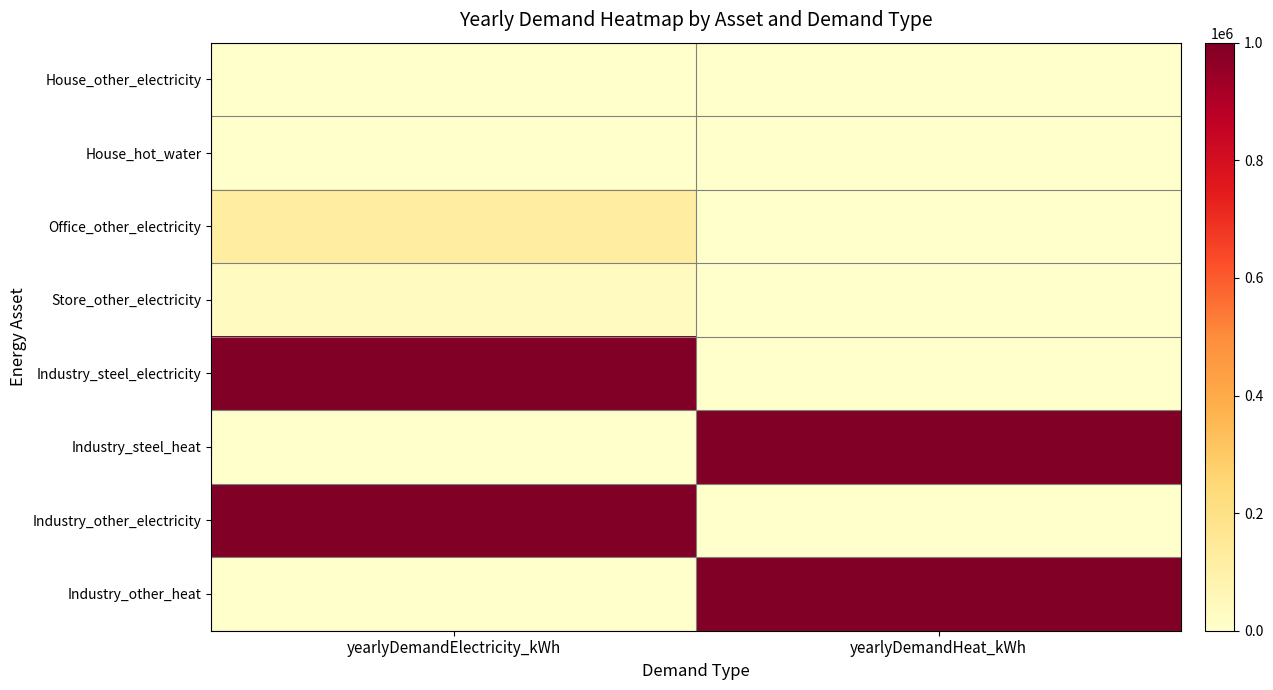

What is the total value across all series at yearlyDemandHeat_kWh?

2000030